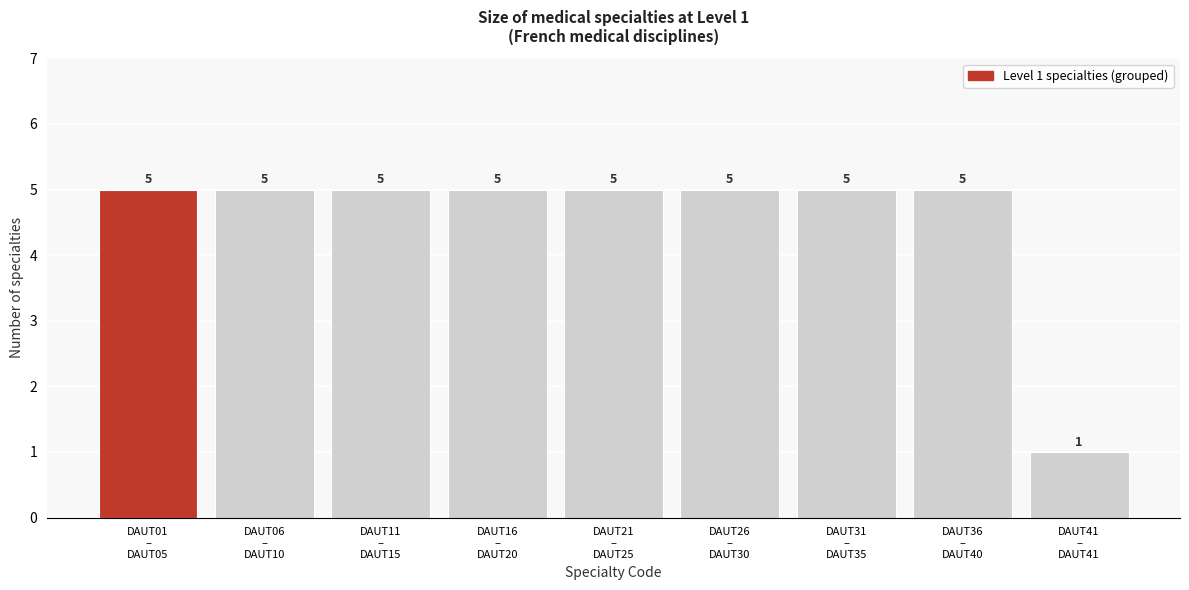

Reading left to right, transcribe all the data shown in this chart.

5	5	5	5	5	5	5	5	1